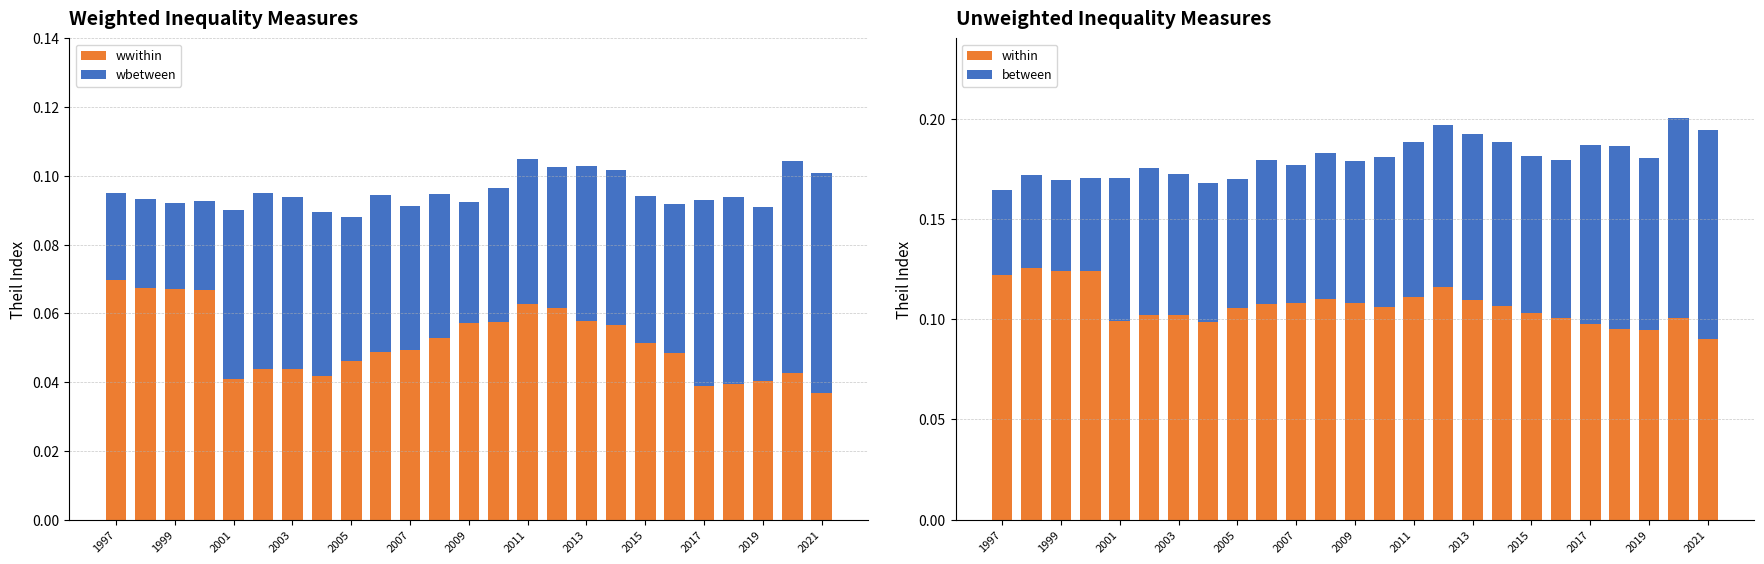

What is the maximum value for within?

0.1